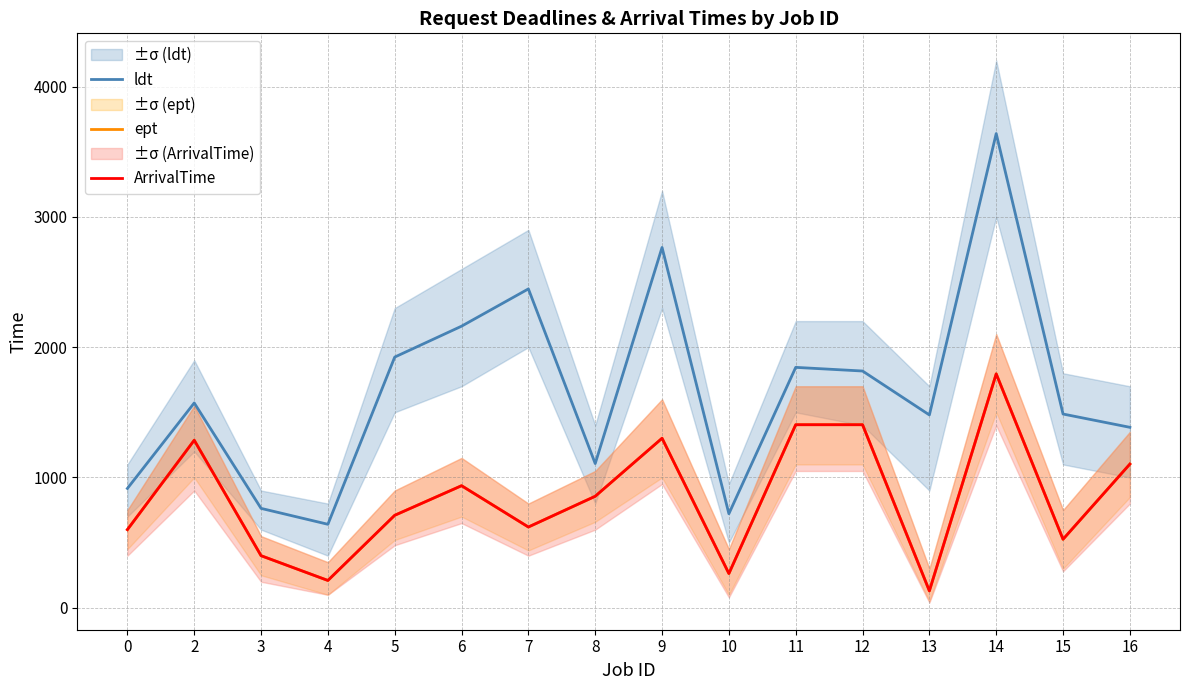

Is the value of ept at 10 greater than the value of ldt at 6?

No